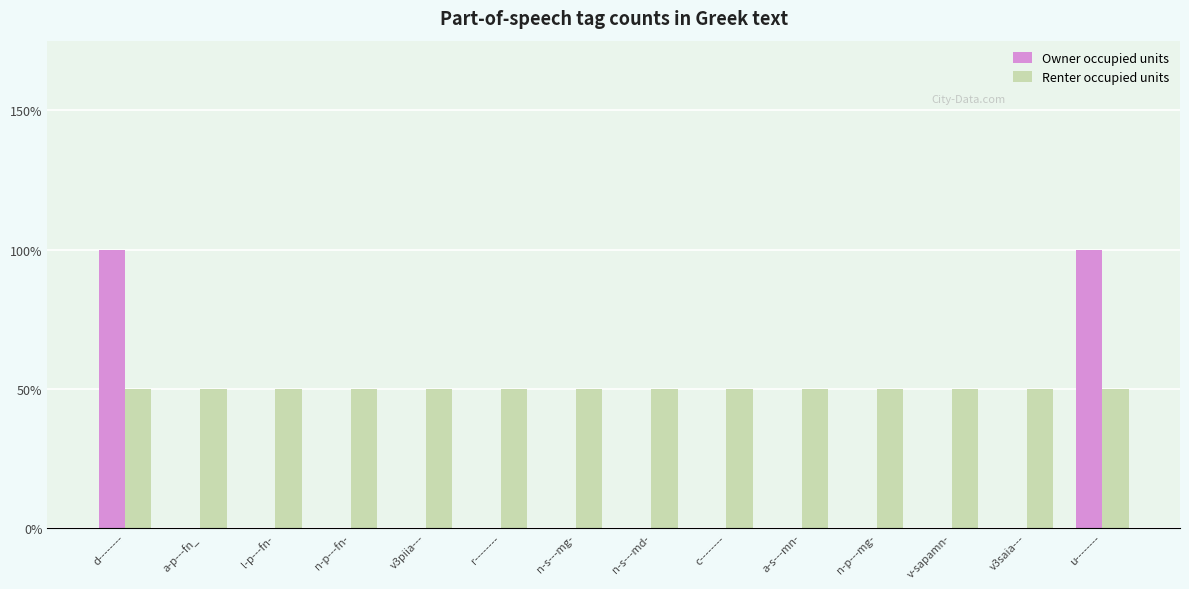

What is the difference between the second highest and second lowest values in the Owner occupied units series?

2